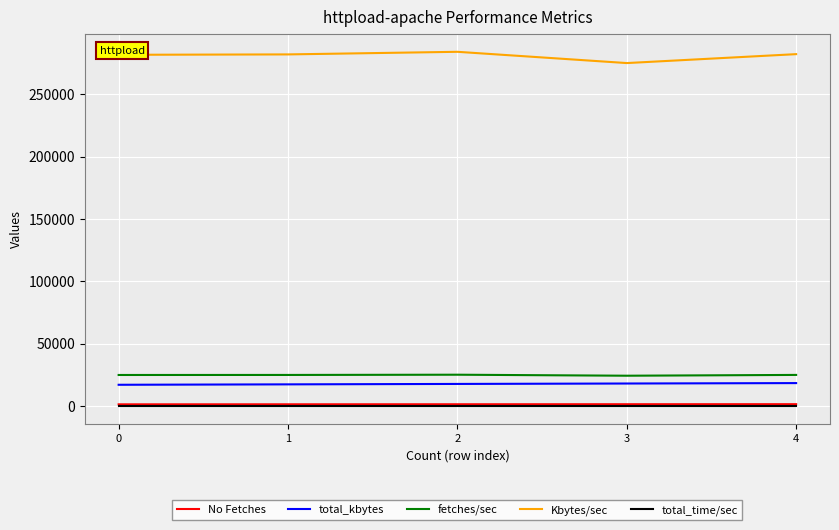

What is the maximum value for fetches/sec?

25259.7